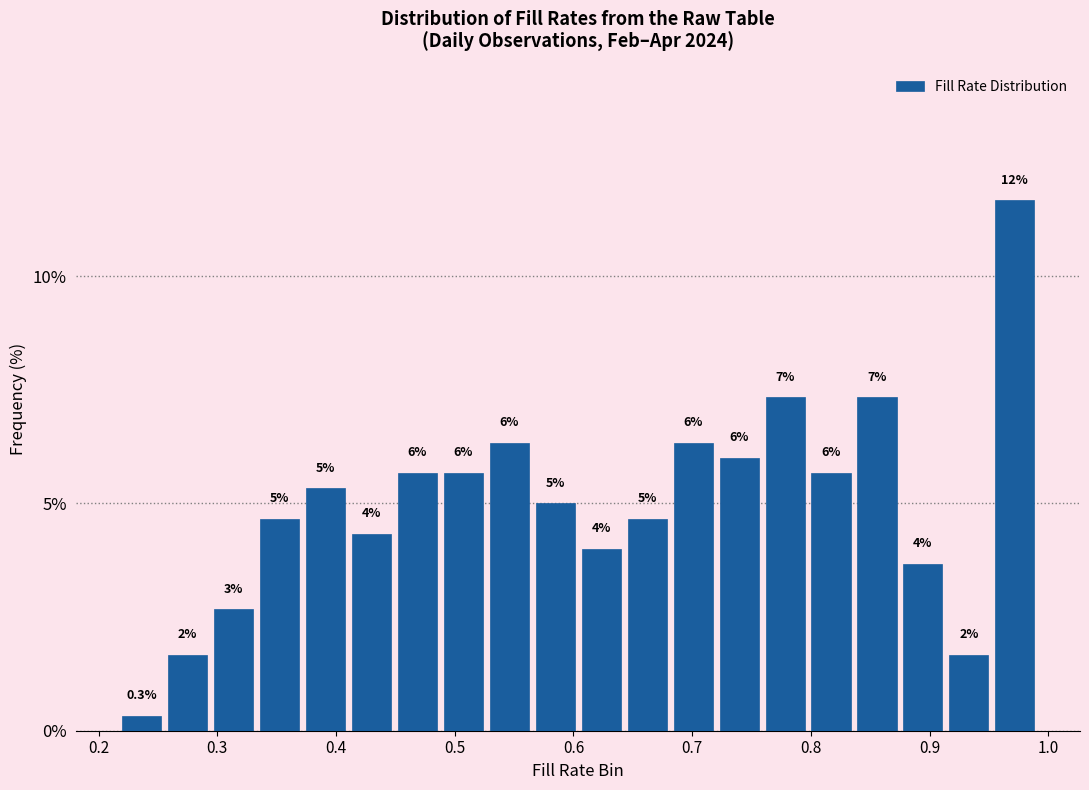

Around what value on the x-axis is the tallest bar? Give the approximate position of its centre, as read against the axis.

0.97